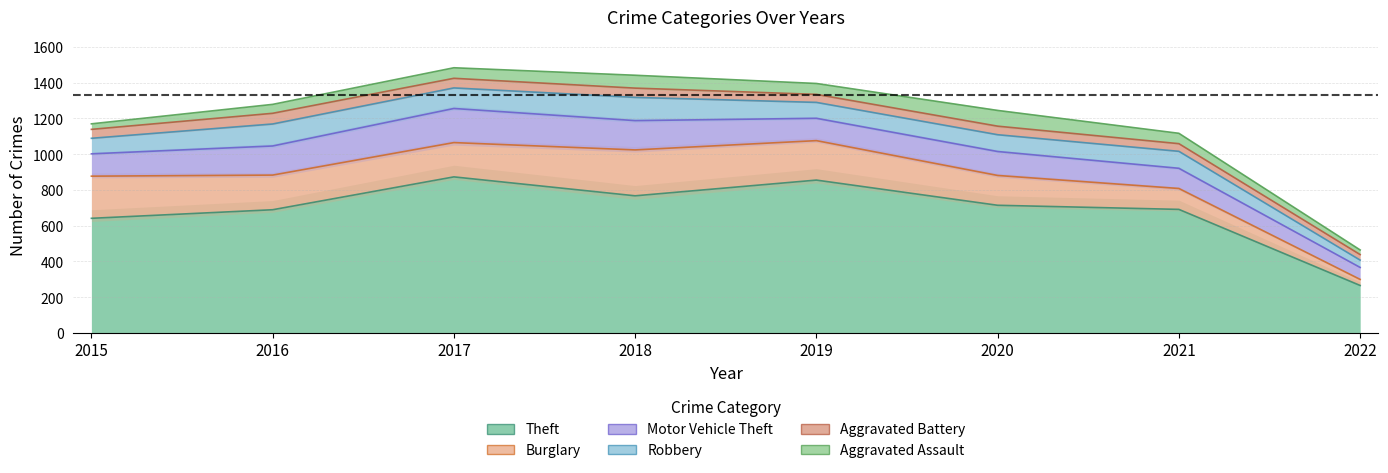

True or false: Robbery has a value of 94 at 2020.

True